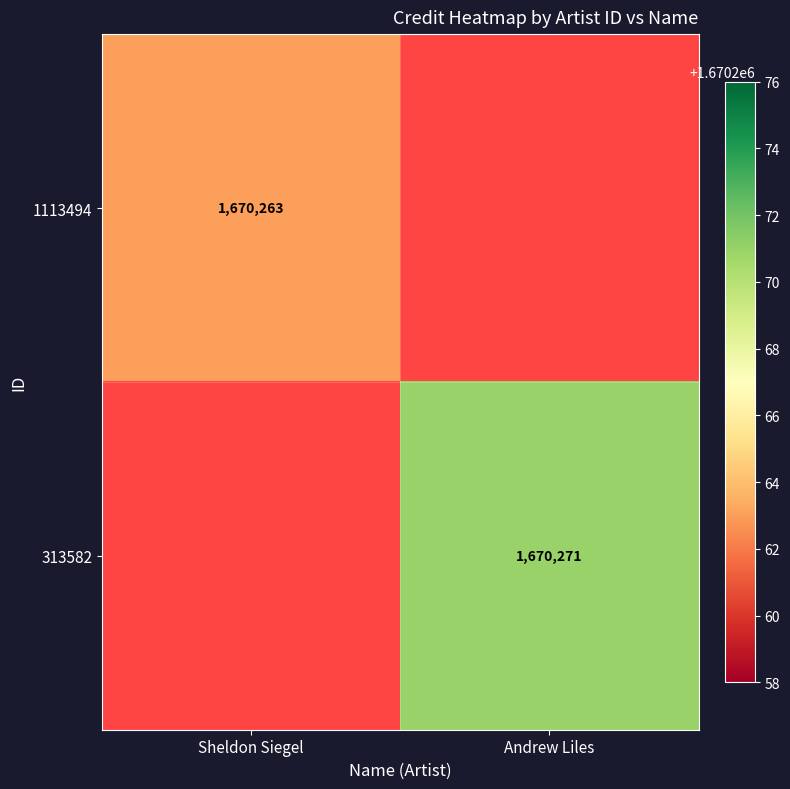

Is the value of 1113494 at Sheldon Siegel greater than the value of 313582 at Andrew Liles?

No